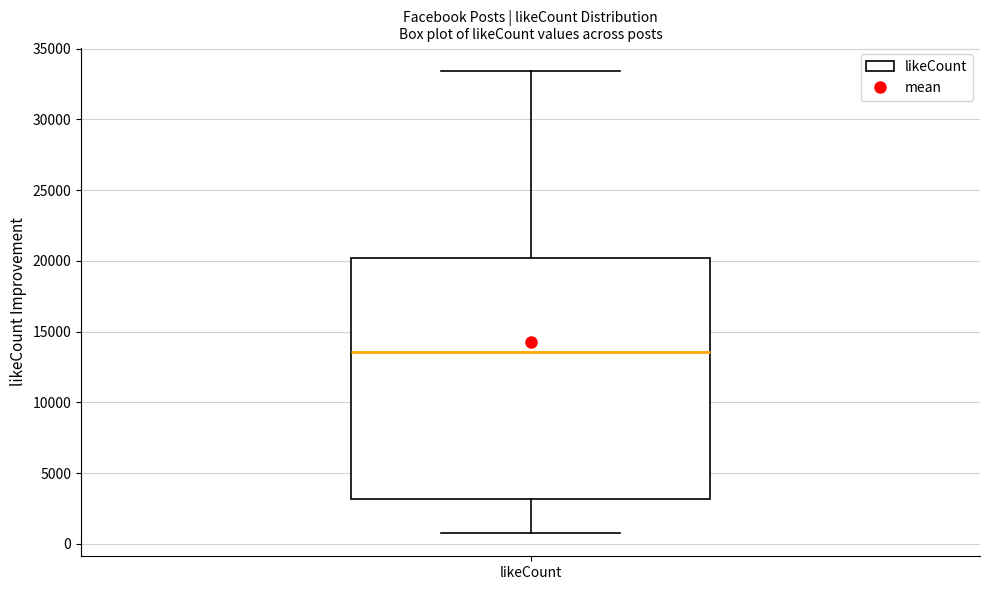

Where does the upper whisker of the box for likeCount end on the y-axis? The values are not printed on the chart, so give them approximately, as read against the axis.

33500